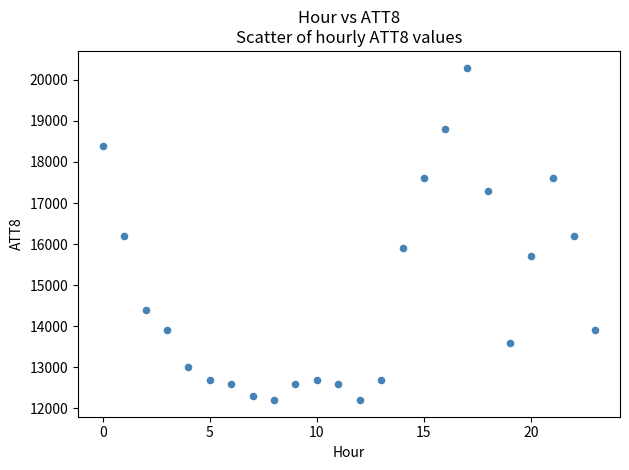

What is the range of Y values (max minus min)?

8100